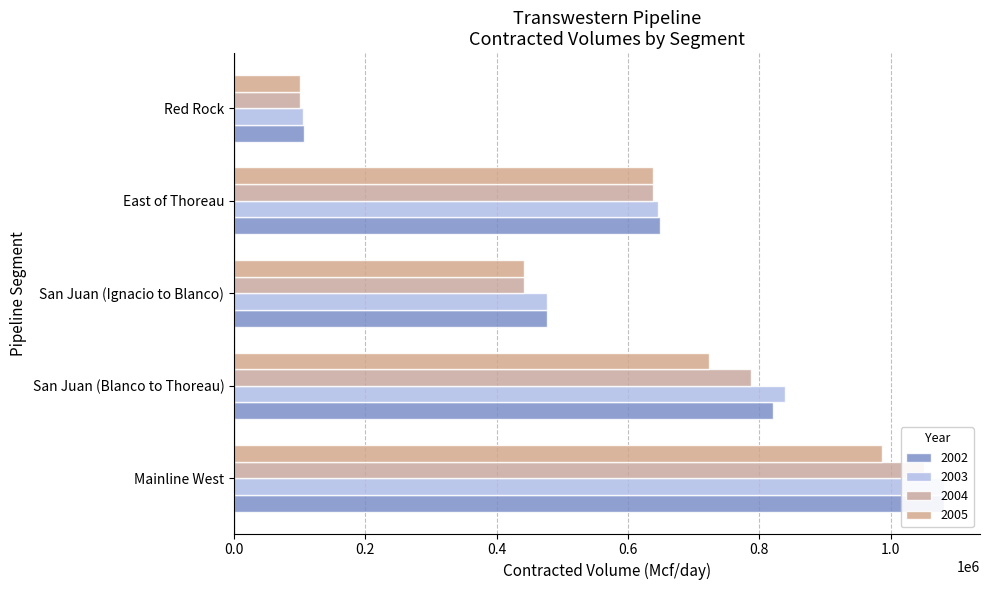

How many values in the San Juan (Ignacio to Blanco) series are below 476000?

2